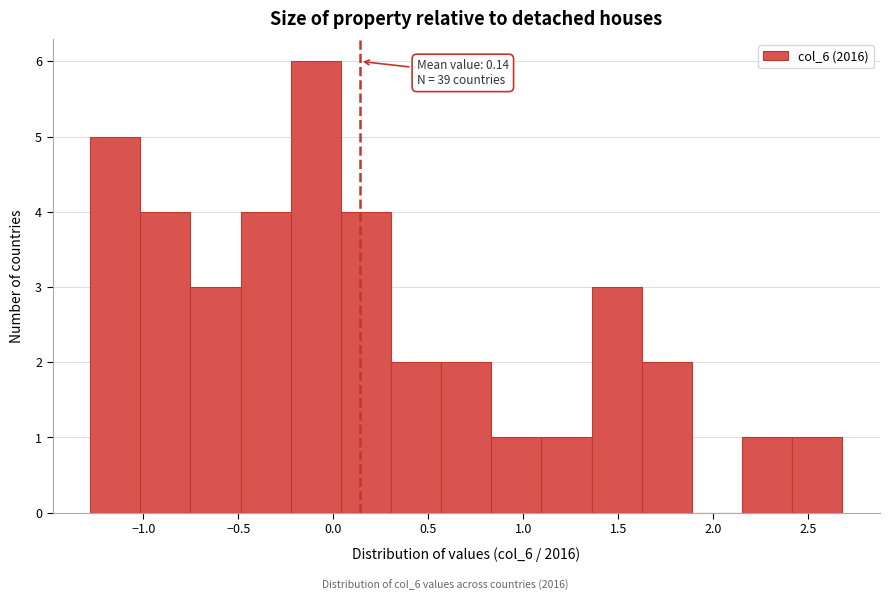

Which range on the x-axis has the tallest bar?

-0.20 to 0.05